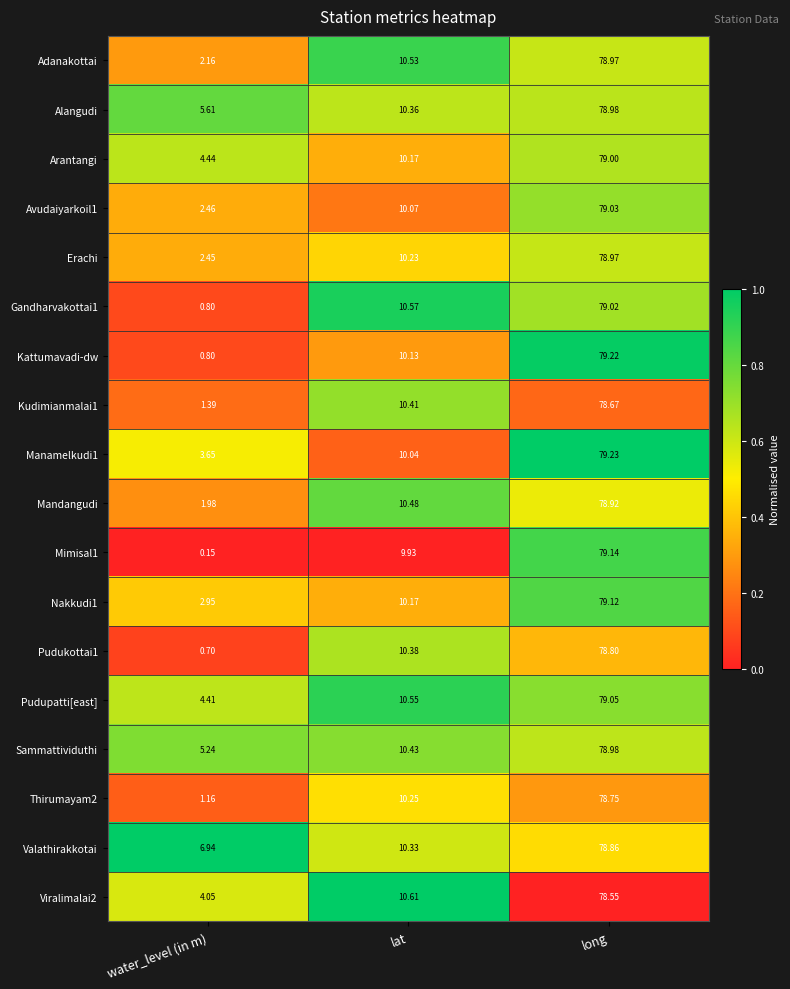

At which label is Manamelkudi1 closest to 41?

lat